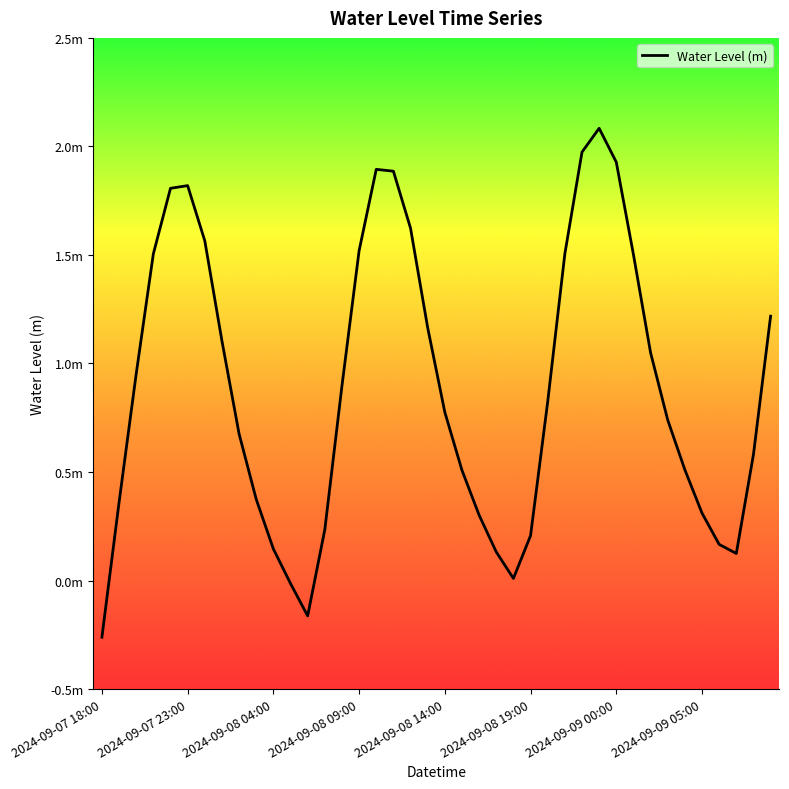

Does the chart display data point markers on the line(s)?

No